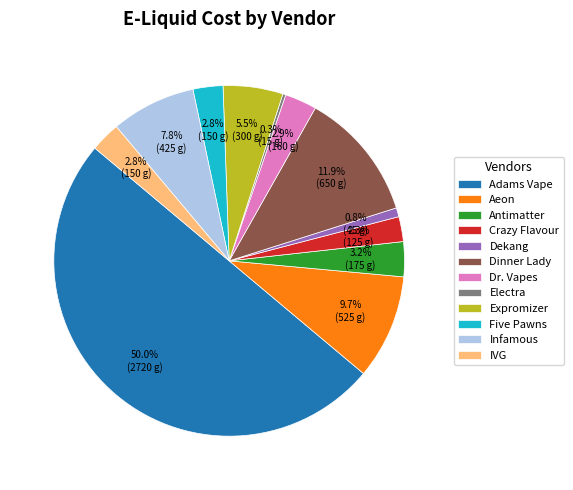

Which has a higher value, Dinner Lady or Aeon?

Dinner Lady